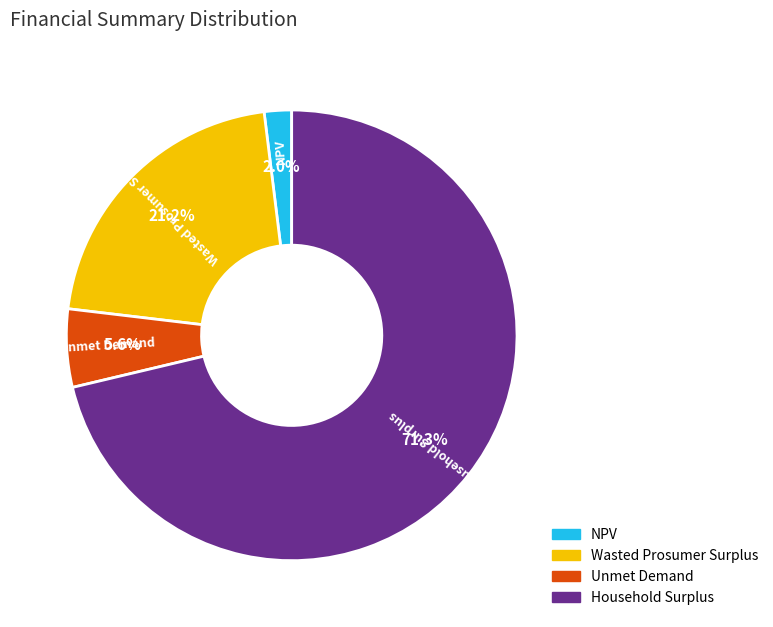

Count the number of slices in the pie.

4